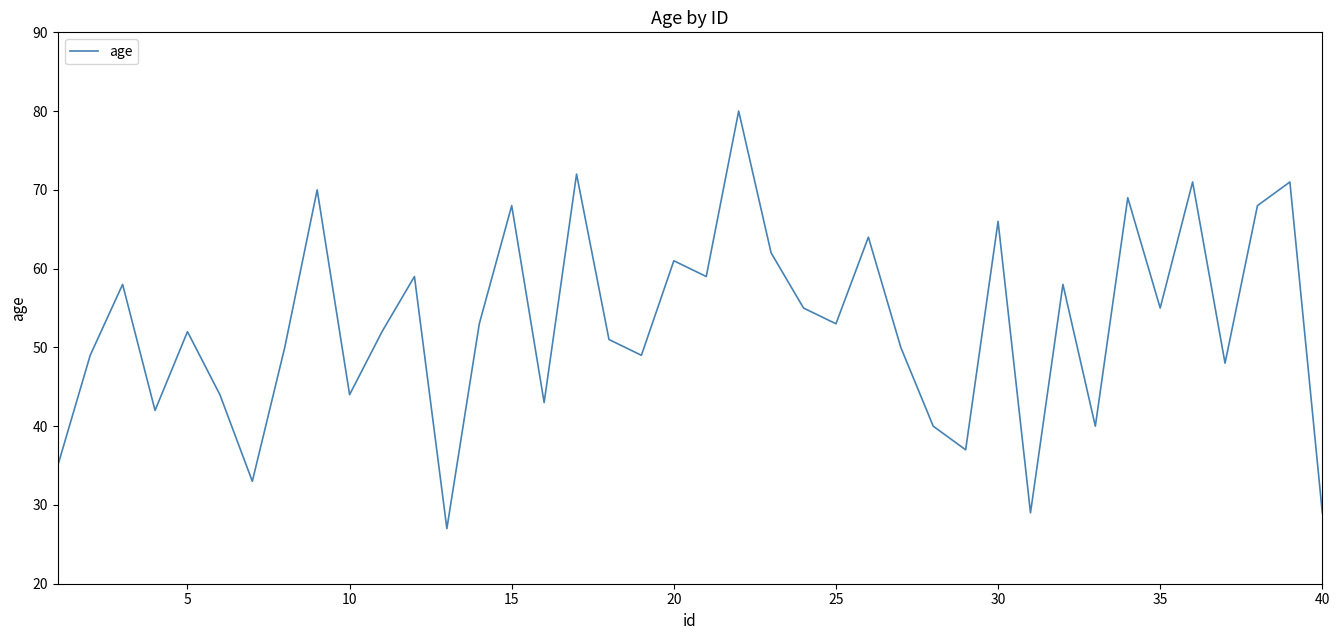

Is this an area chart (filled region under the line)?

No